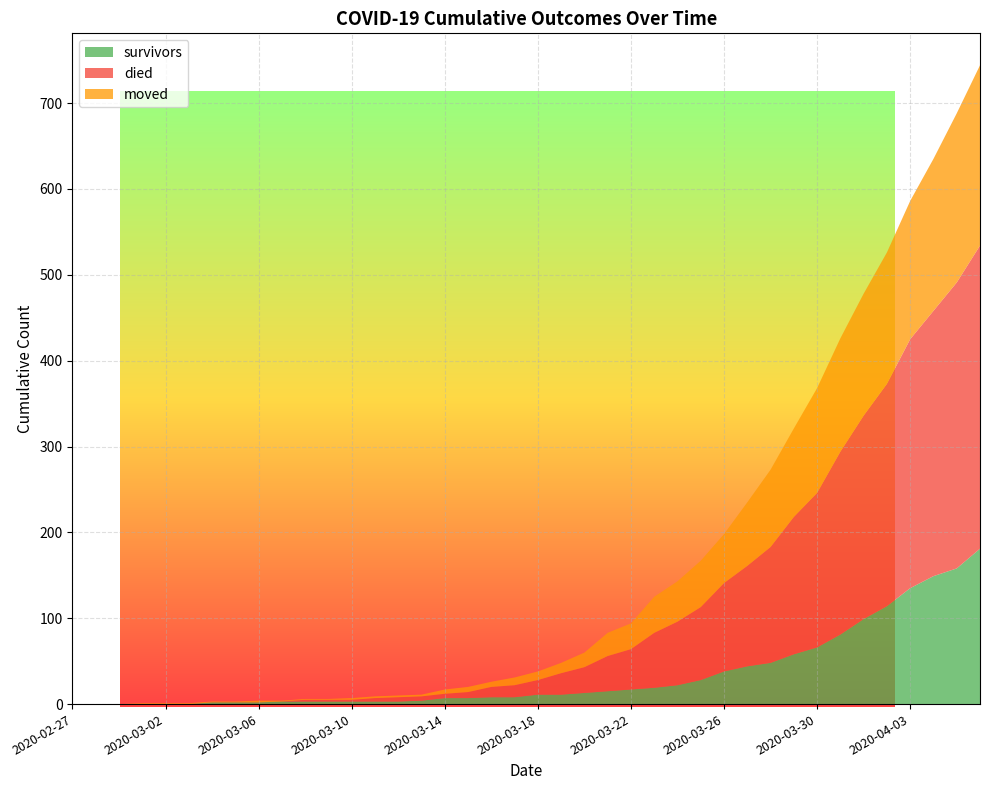

Reading left to right, what are all the values shown in this chart?

survivors: 2020-02-27=0	2020-02-28=0	2020-02-29=0	2020-03-01=0	2020-03-02=0	2020-03-03=0	2020-03-04=2	2020-03-05=2	2020-03-06=2	2020-03-07=3	2020-03-08=3	2020-03-09=3	2020-03-10=3	2020-03-11=3	2020-03-12=3	2020-03-13=4	2020-03-14=7	2020-03-15=7	2020-03-16=8	2020-03-17=8	2020-03-18=11	2020-03-19=11	2020-03-20=13	2020-03-21=15	2020-03-22=17	2020-03-23=19	2020-03-24=22	2020-03-25=28	2020-03-26=38	2020-03-27=44	2020-03-28=48	2020-03-29=58	2020-03-30=66	2020-03-31=81	2020-04-01=99	2020-04-02=114	2020-04-03=135	2020-04-04=149	2020-04-05=158	2020-04-06=181
died: 2020-02-27=0	2020-02-28=0	2020-02-29=0	2020-03-01=0	2020-03-02=0	2020-03-03=0	2020-03-04=0	2020-03-05=0	2020-03-06=0	2020-03-07=0	2020-03-08=2	2020-03-09=2	2020-03-10=2	2020-03-11=4	2020-03-12=5	2020-03-13=5	2020-03-14=5	2020-03-15=7	2020-03-16=12	2020-03-17=14	2020-03-18=17	2020-03-19=25	2020-03-20=30	2020-03-21=41	2020-03-22=47	2020-03-23=64	2020-03-24=74	2020-03-25=85	2020-03-26=103	2020-03-27=117	2020-03-28=135	2020-03-29=160	2020-03-30=180	2020-03-31=213	2020-04-01=237	2020-04-02=259	2020-04-03=290	2020-04-04=309	2020-04-05=333	2020-04-06=353
moved: 2020-02-27=0	2020-02-28=0	2020-02-29=0	2020-03-01=1	2020-03-02=1	2020-03-03=1	2020-03-04=1	2020-03-05=1	2020-03-06=2	2020-03-07=1	2020-03-08=1	2020-03-09=1	2020-03-10=2	2020-03-11=2	2020-03-12=2	2020-03-13=2	2020-03-14=5	2020-03-15=6	2020-03-16=6	2020-03-17=9	2020-03-18=10	2020-03-19=12	2020-03-20=17	2020-03-21=27	2020-03-22=30	2020-03-23=42	2020-03-24=47	2020-03-25=54	2020-03-26=57	2020-03-27=74	2020-03-28=90	2020-03-29=103	2020-03-30=122	2020-03-31=132	2020-04-01=142	2020-04-02=153	2020-04-03=161	2020-04-04=177	2020-04-05=197	2020-04-06=210